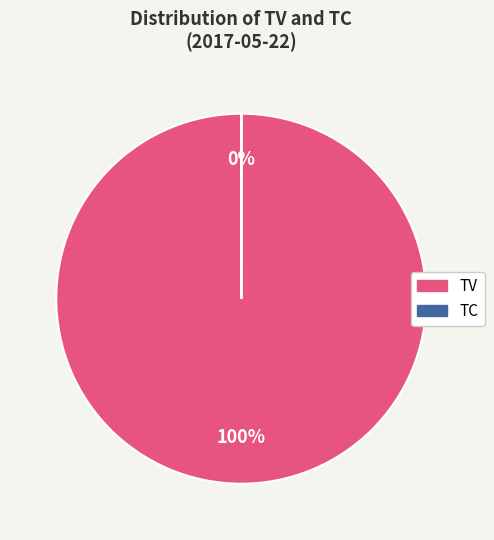

Is it true that TV is 90% of the pie?

False